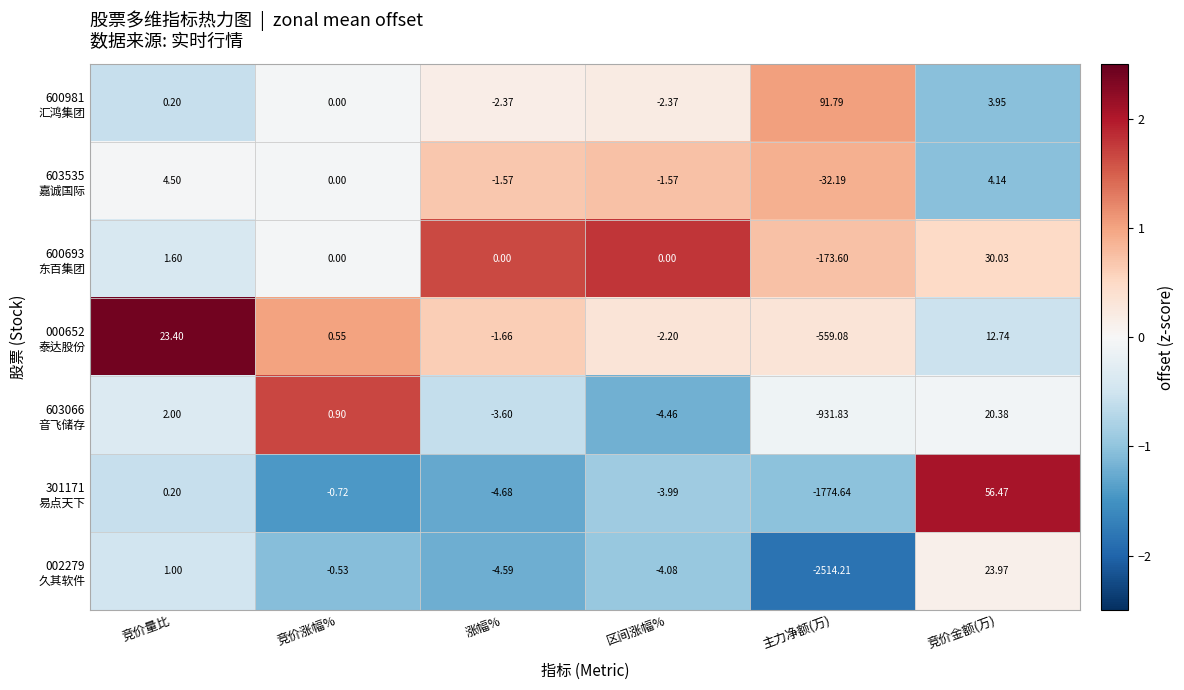

How many series are shown in this chart?

7